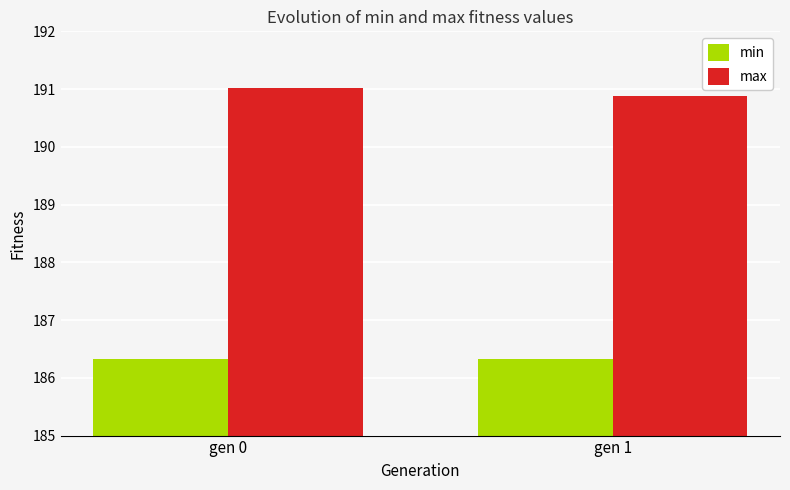

Is it true that min equals 186.3 at gen 0?

True